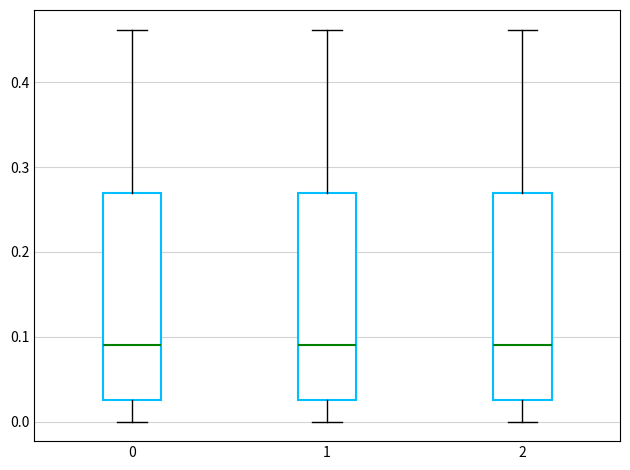

Where does the upper whisker of the box at x = 1 end on the y-axis? The values are not printed on the chart, so give them approximately, as read against the axis.

0.46